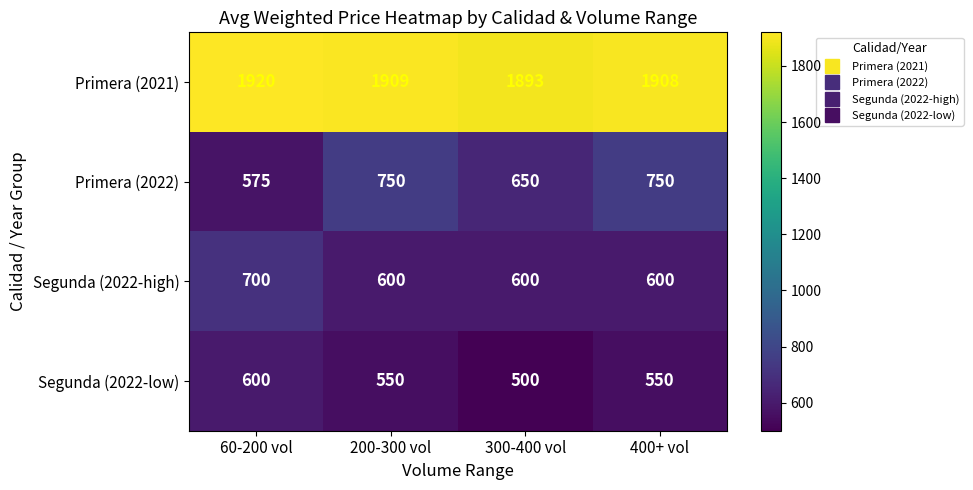

What is the sum of the Primera (2022) values at 300-400 vol and 400+ vol?

1400